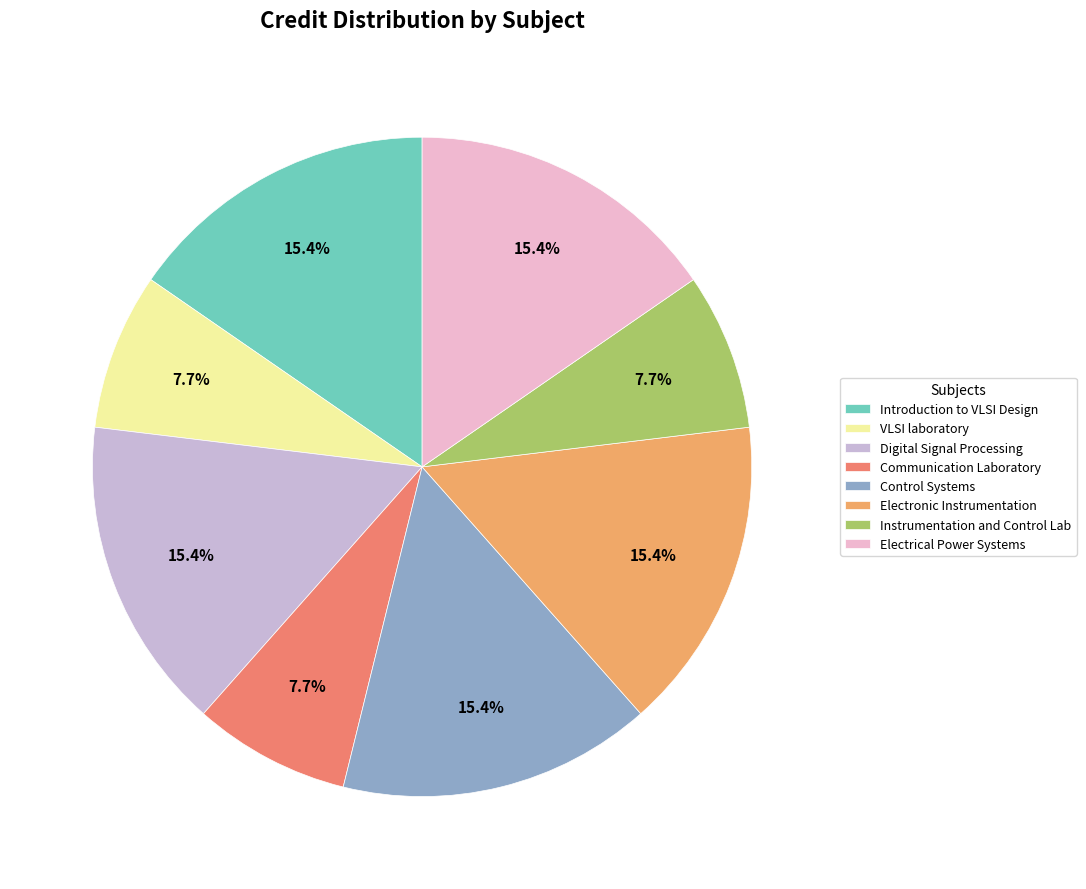

Between Communication Laboratory and Electronic Instrumentation, which is larger?

Electronic Instrumentation